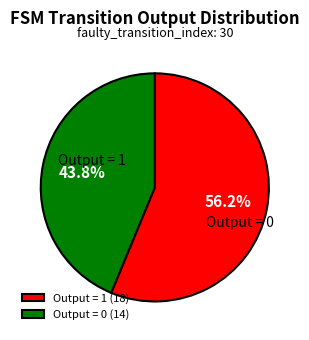

Which slice is the largest?

Output = 1 (18)